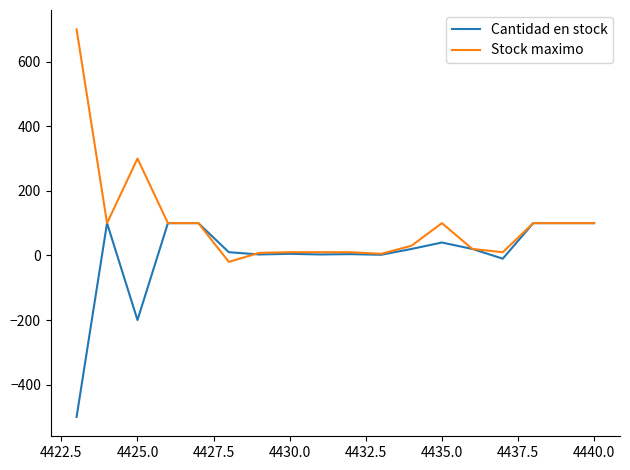

Which series has the largest range (max minus min)?

Stock maximo